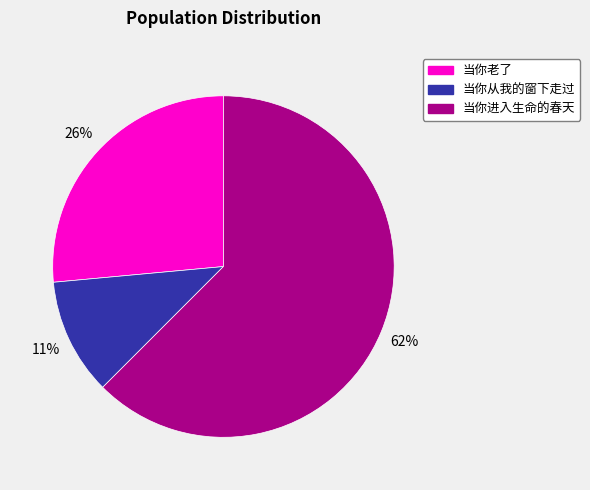

To the nearest percent, what is the combined percentage of 当你进入生命的春天 and 当你从我的窗下走过?

74%